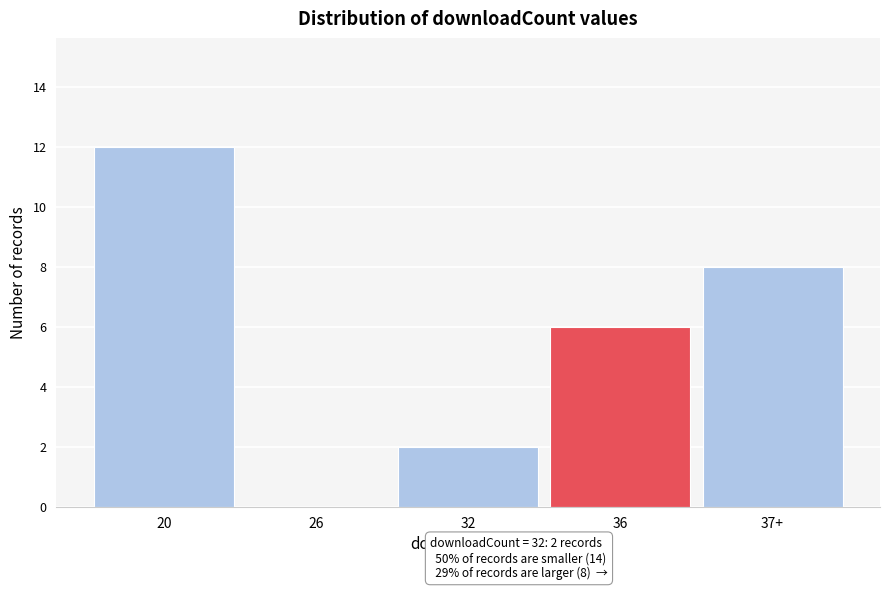

Reading left to right, transcribe all the data shown in this chart.

20=12	26=0	32=2	36=6	37+=8